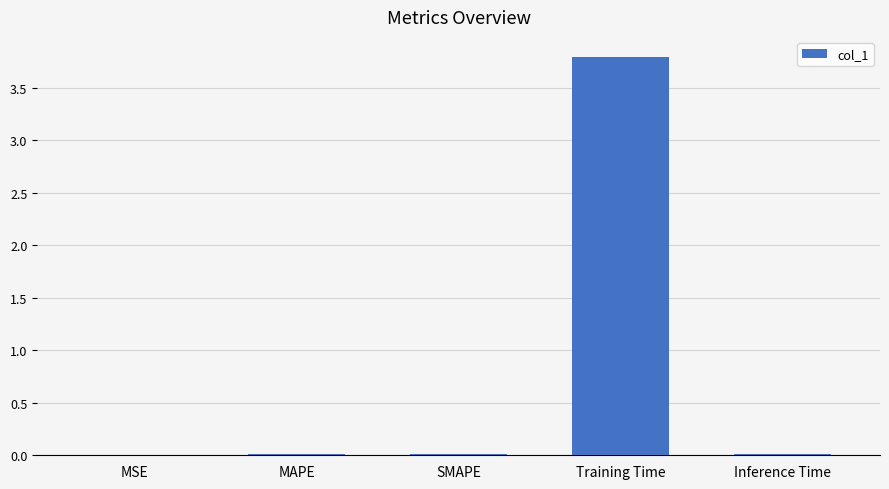

Which label corresponds to the largest value in the chart?

Training Time